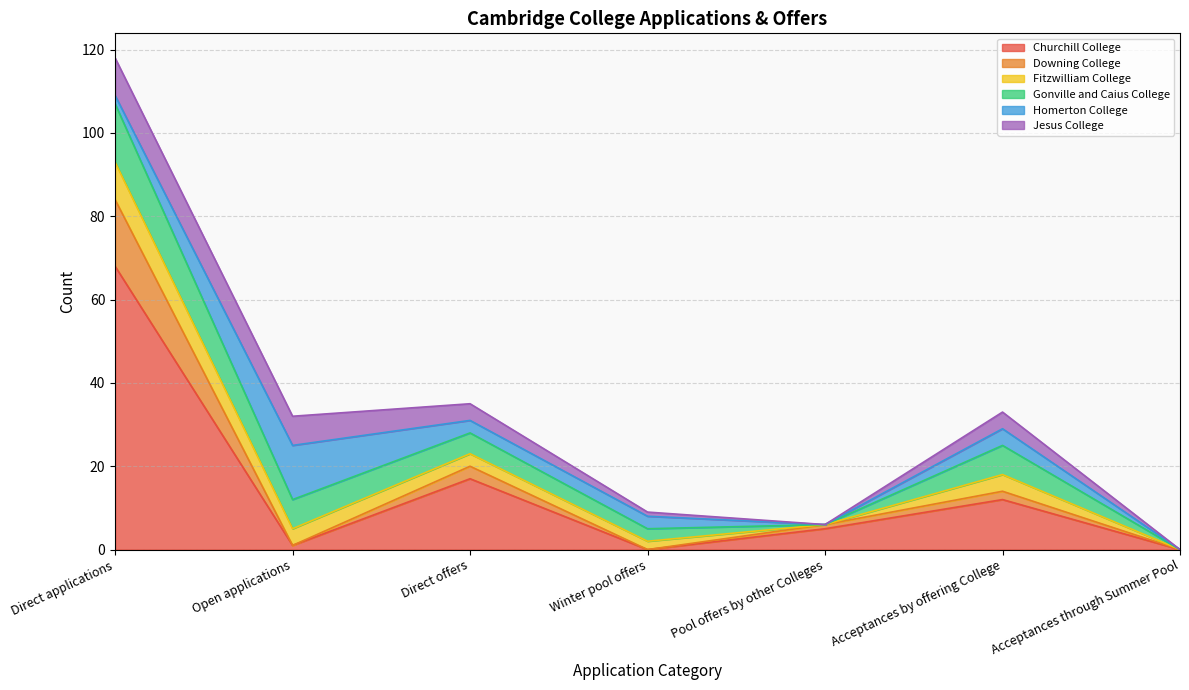

At Direct applications, list the series in order from smallest to largest.

Homerton College, Fitzwilliam College, Jesus College, Gonville and Caius College, Downing College, Churchill College